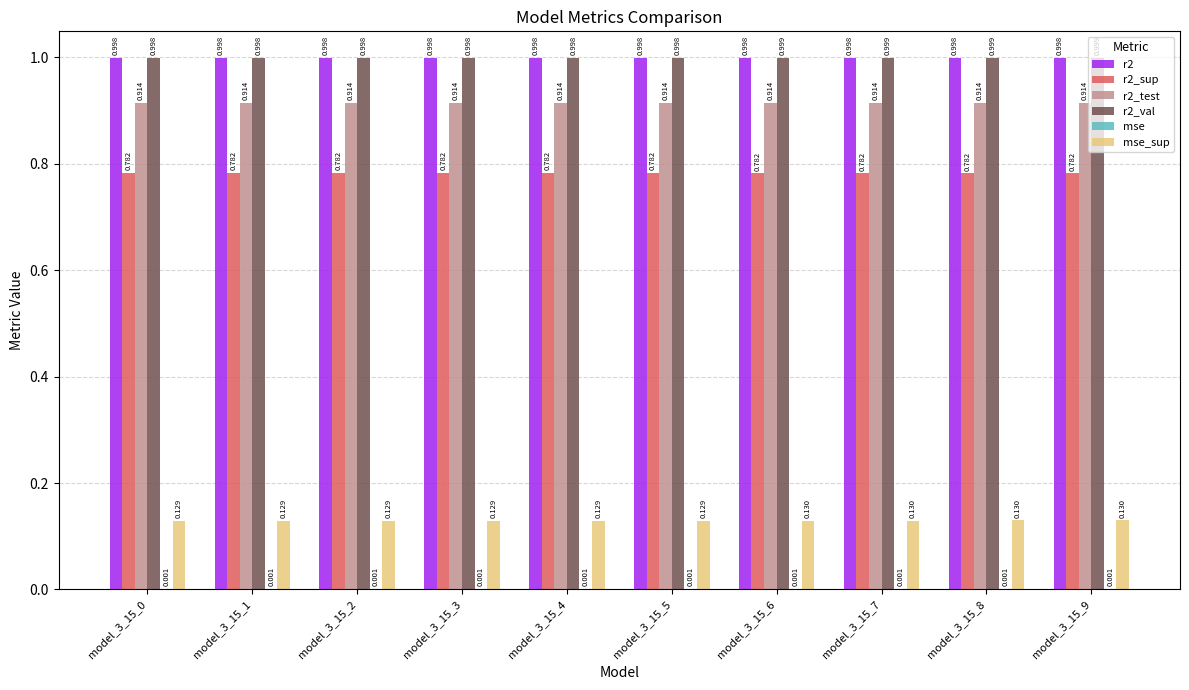

How many groups of bars are there?

10